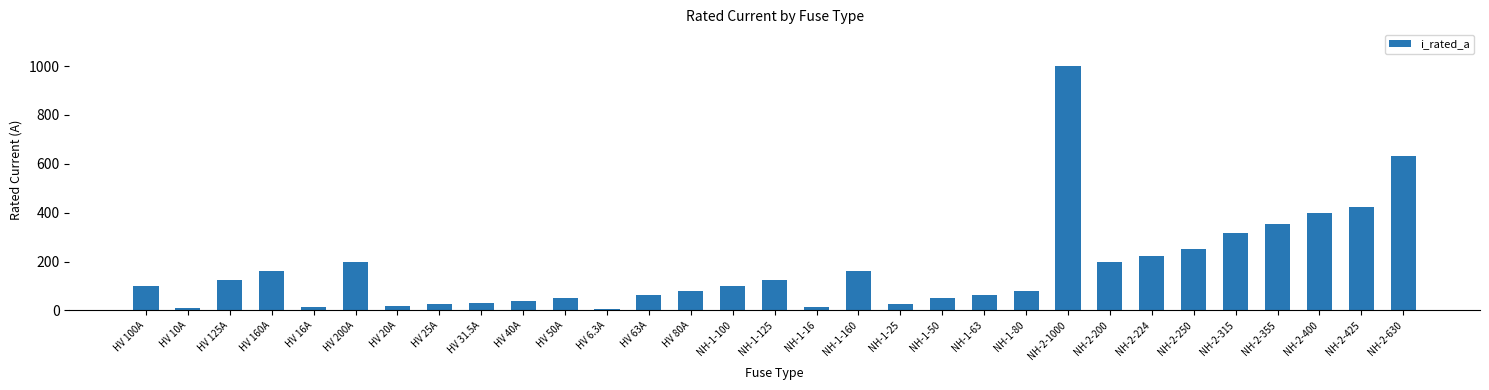

The chart shows a value of 25.0 at HV 25A. True or false?

True